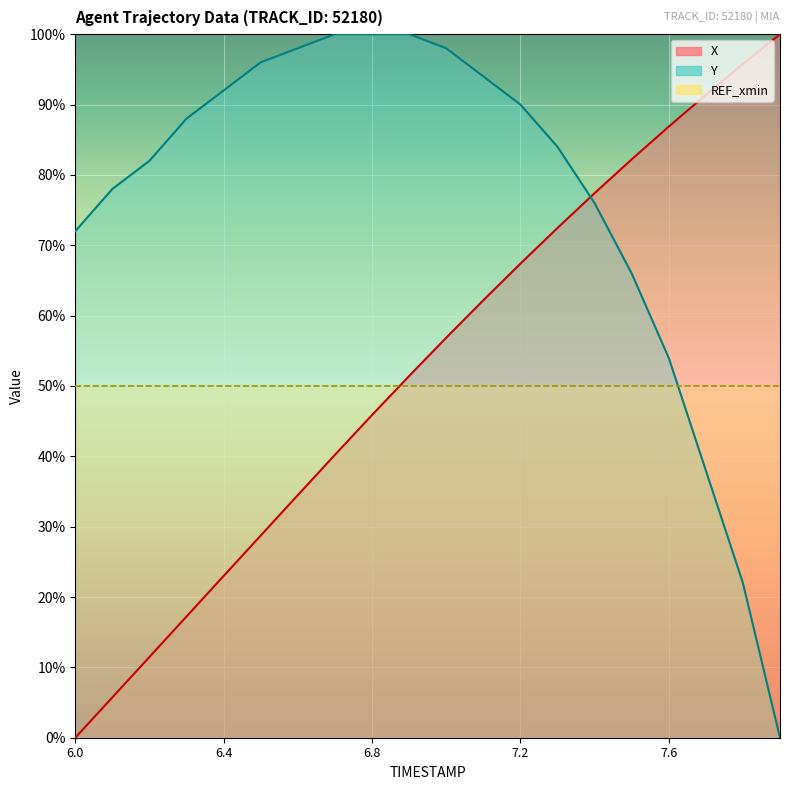

What value does the Y series have at 6.7?

100.0